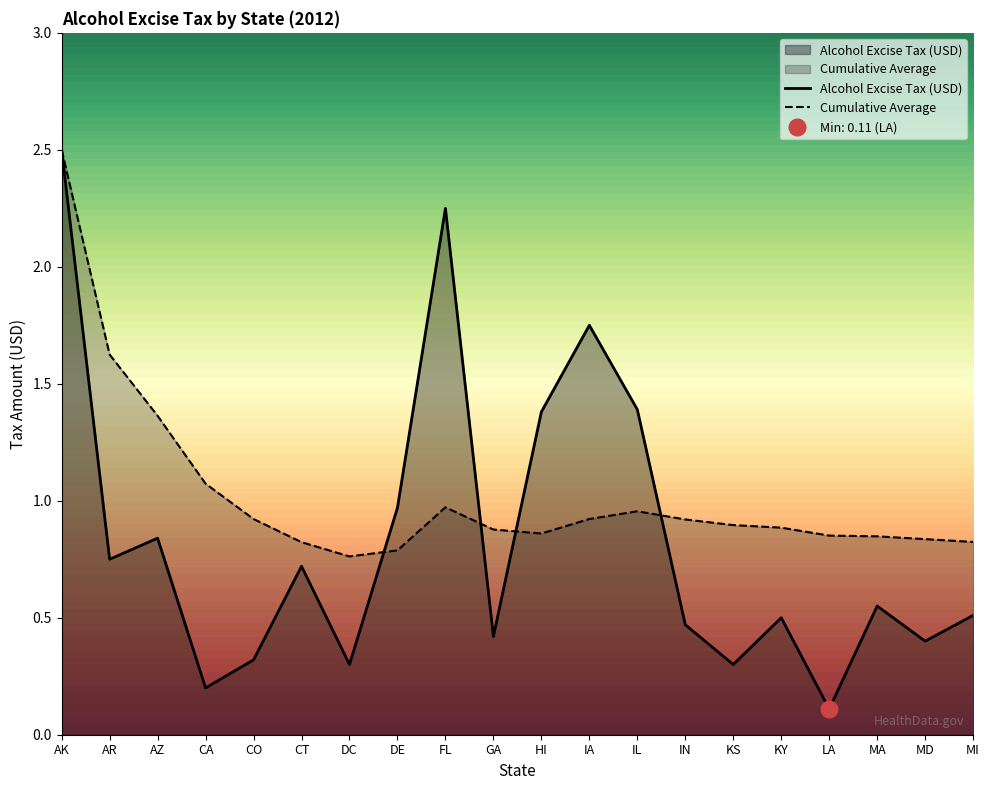

Read the Alcohol Excise Tax (USD) value at AR.

0.8